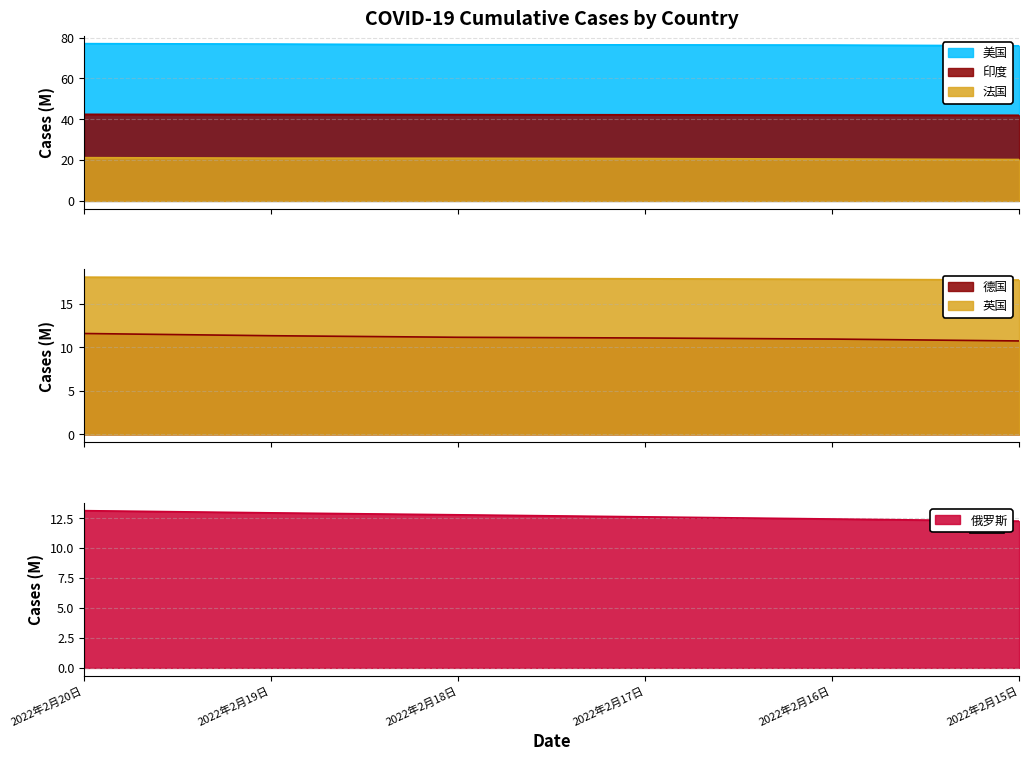

True or false: 印度 and 德国 intersect in this chart.

False